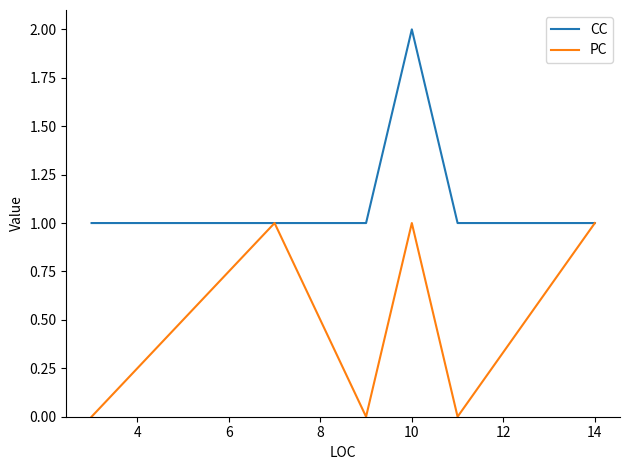

At how many categories does at least one series exceed 0?

6